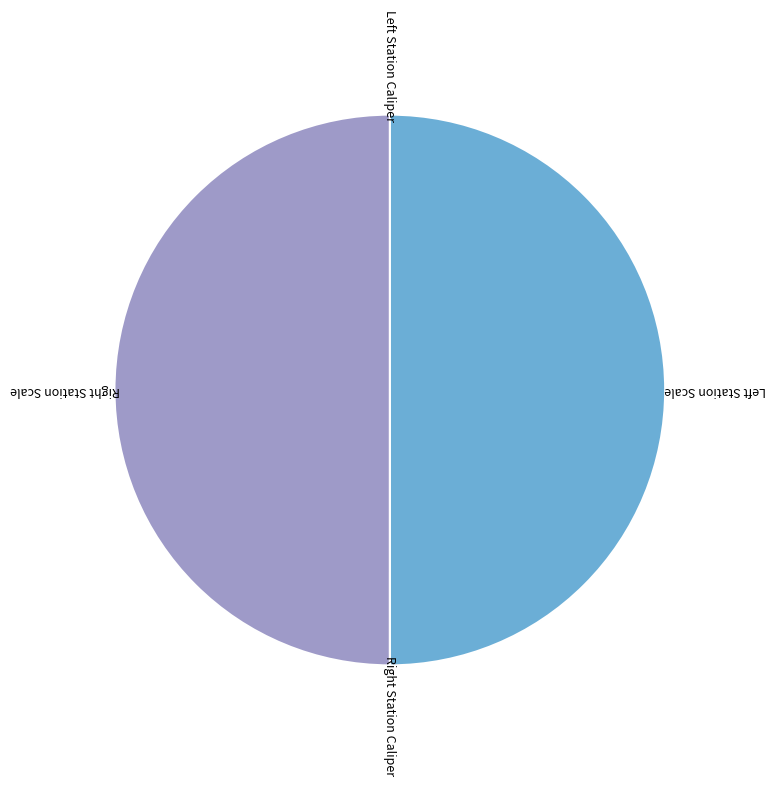

Which category has the smallest portion of the pie?

Left Station Caliper